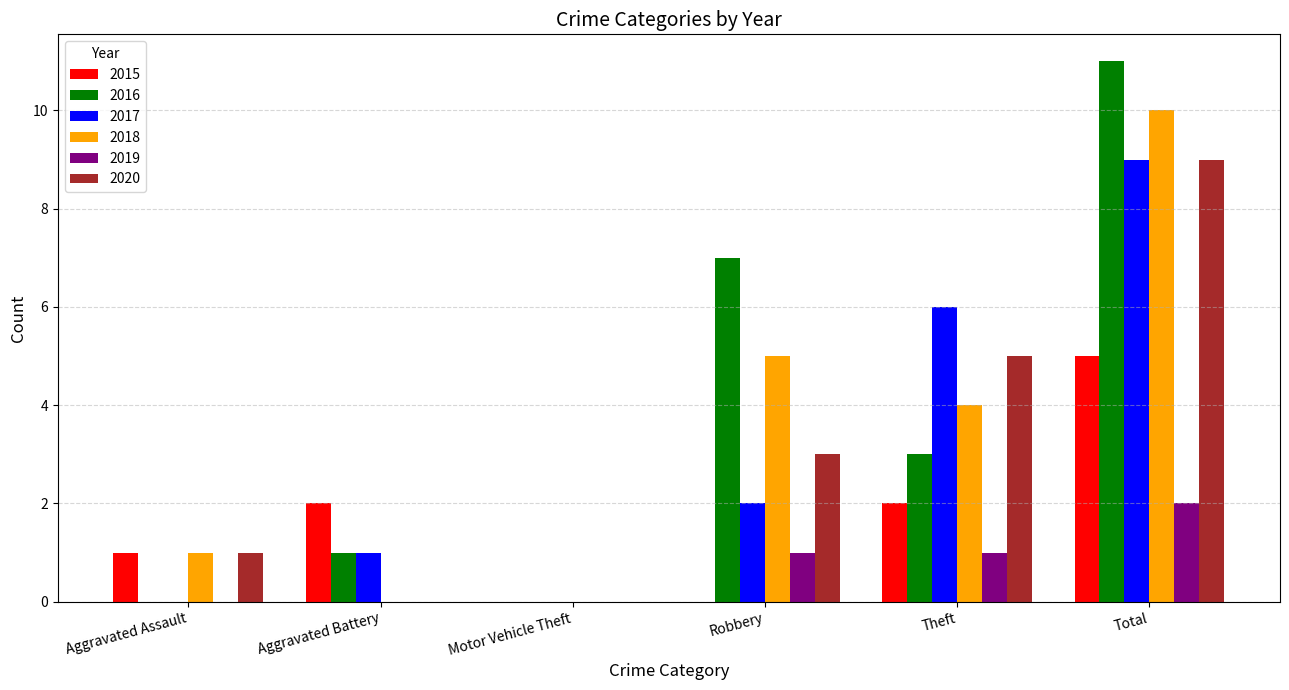

Count the 2015 values in the range 0 to 2.

5